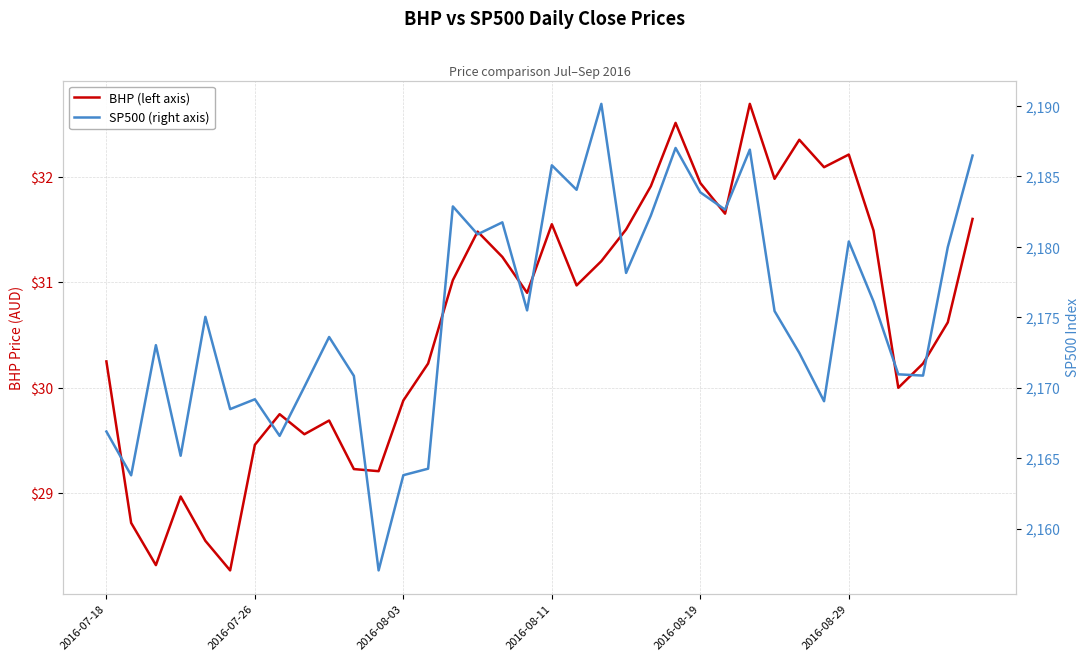

Is the value of BHP (left axis) at 13 greater than the value of SP500 (right axis) at 21?

No